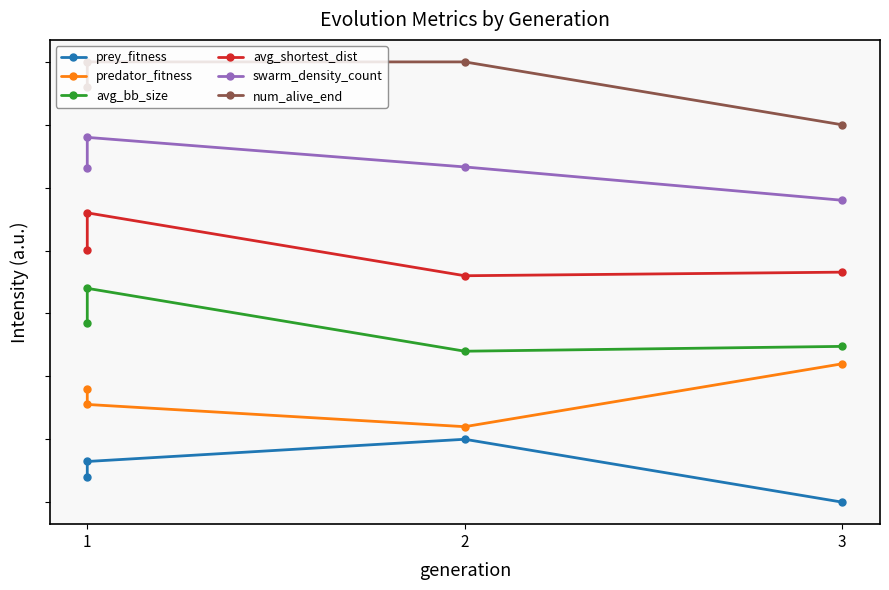

What is the value of the prey_fitness point at the 1st from the left?

0.4